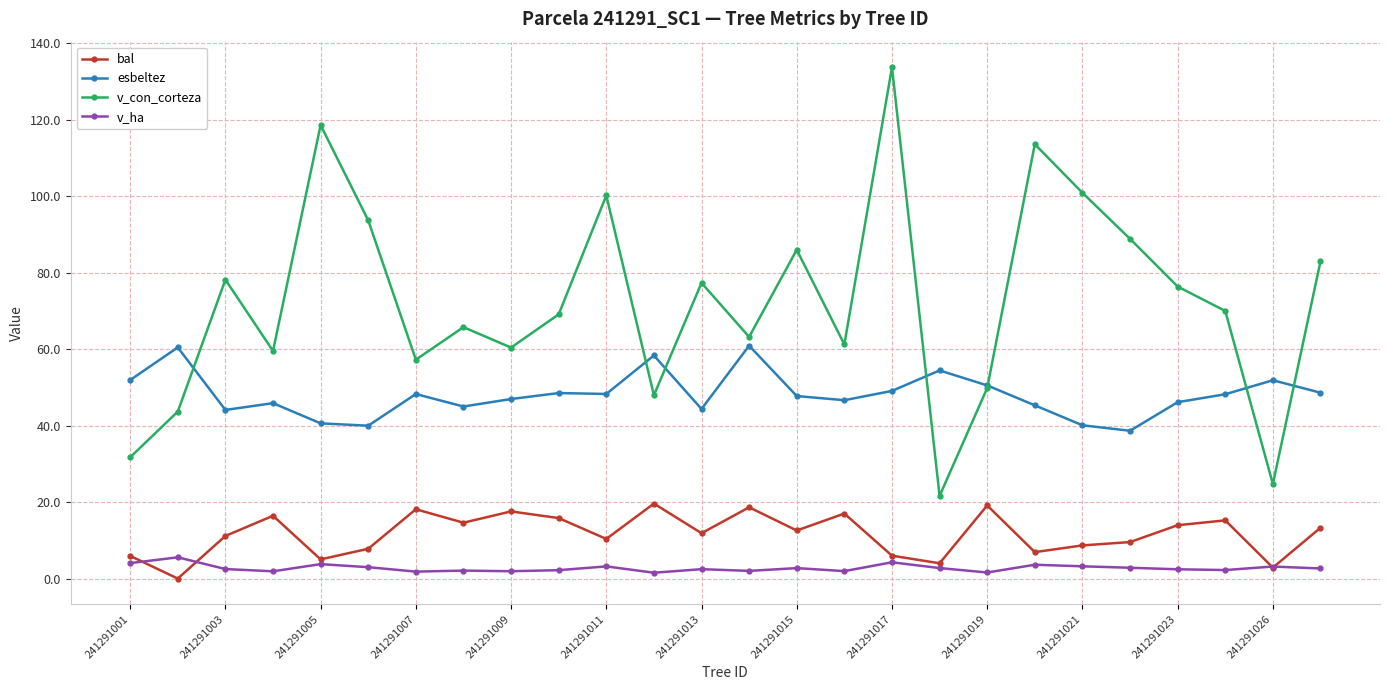

What is the greatest value displayed?

133.8